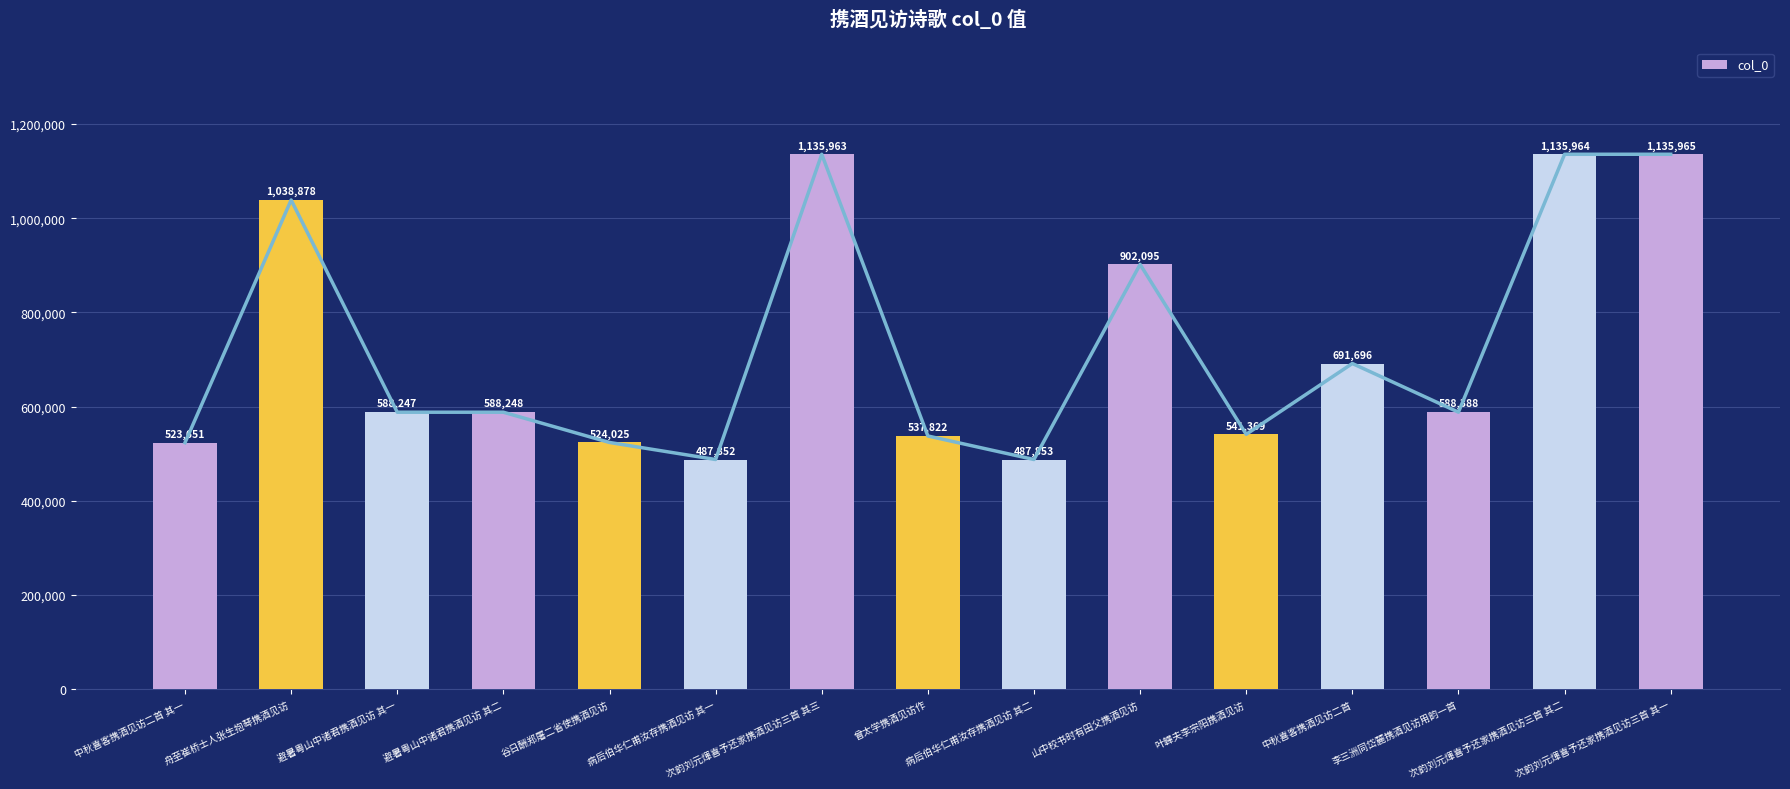

Which has a higher value, 中秋喜客携酒见访二首 其一 or 中秋喜客携酒见访二首?

中秋喜客携酒见访二首